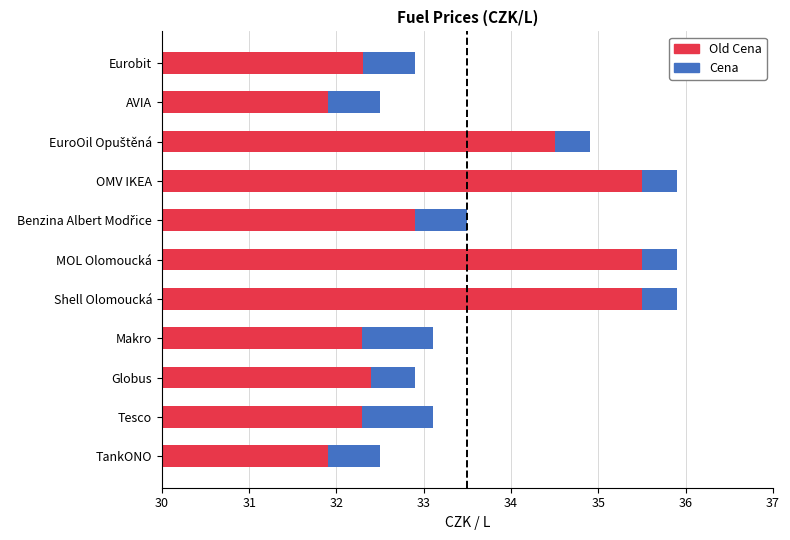

What is the value of the Cena bar at the 5th from the left?

0.4